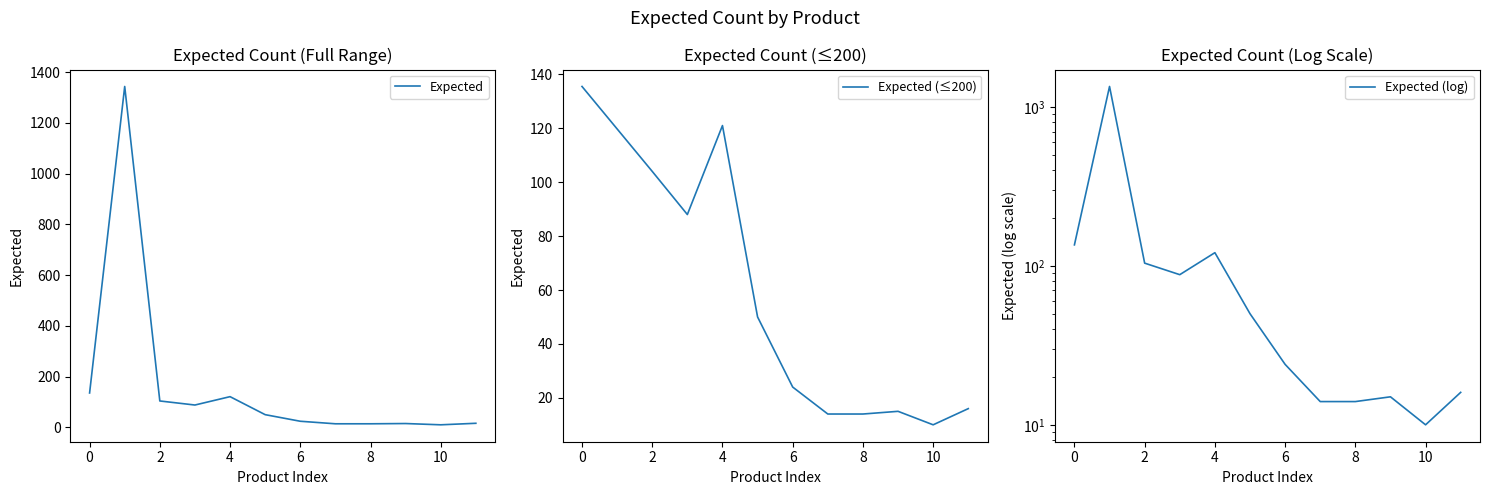

Does the chart display data point markers on the line(s)?

No